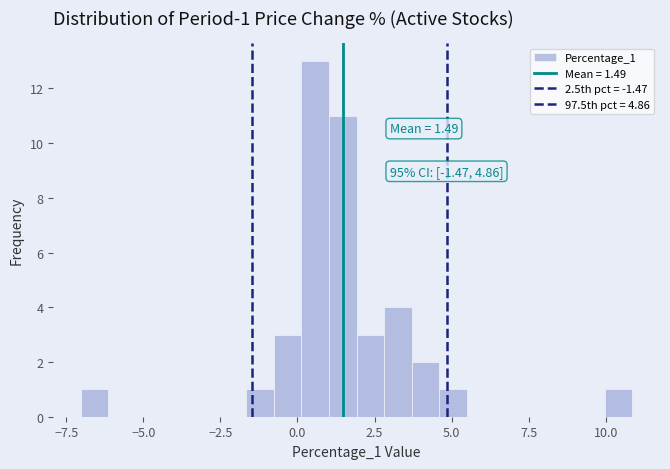

Around what value on the x-axis is the tallest bar? Give the approximate position of its centre, as read against the axis.

0.5